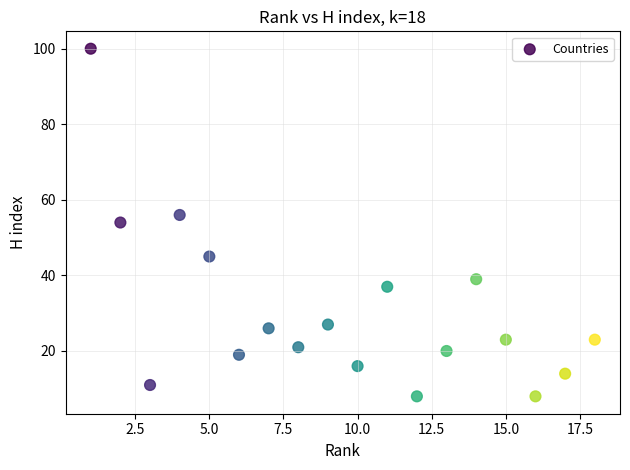

What is the range of Y values (max minus min)?

92